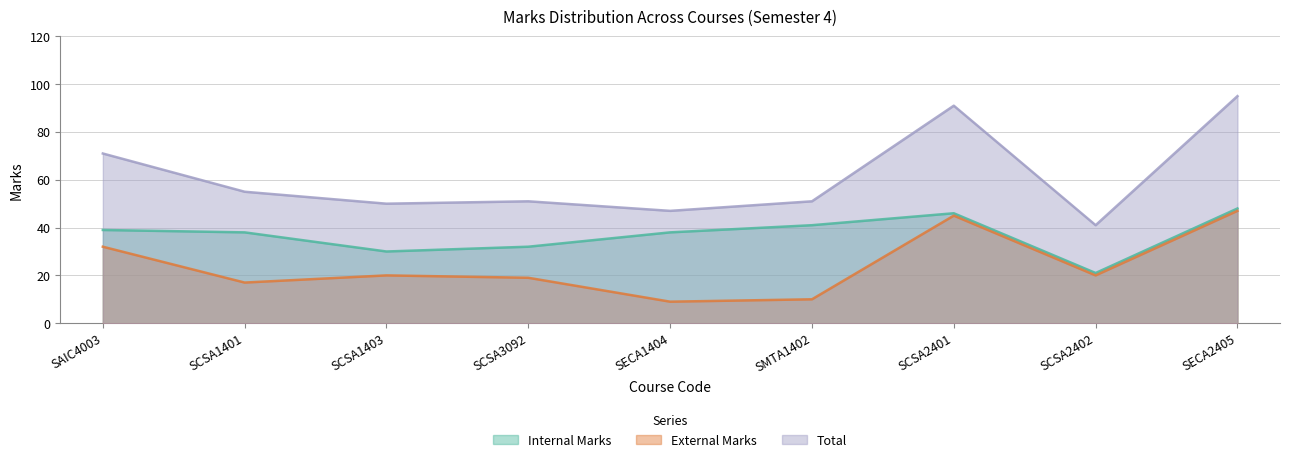

Reading left to right, transcribe all the data shown in this chart.

Internal Marks: 39	38	30	32	38	41	46	21	48
External Marks: 32	17	20	19	9	10	45	20	47
Total: 71	55	50	51	47	51	91	41	95